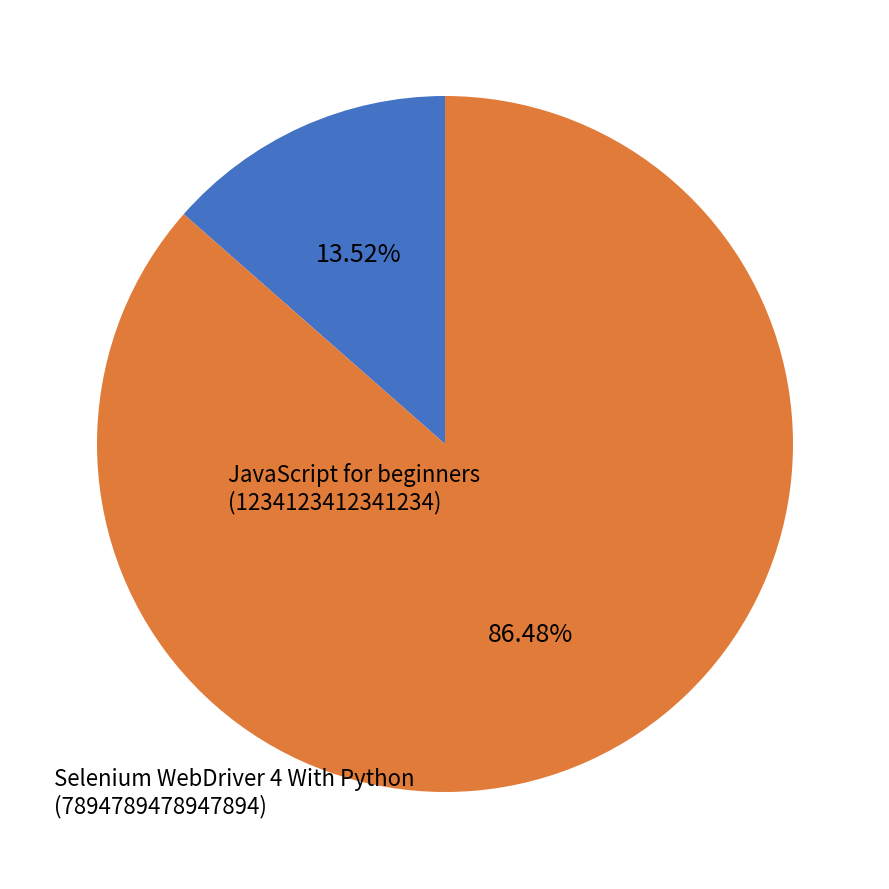

Is there any slice that represents more than half of the pie?

Yes